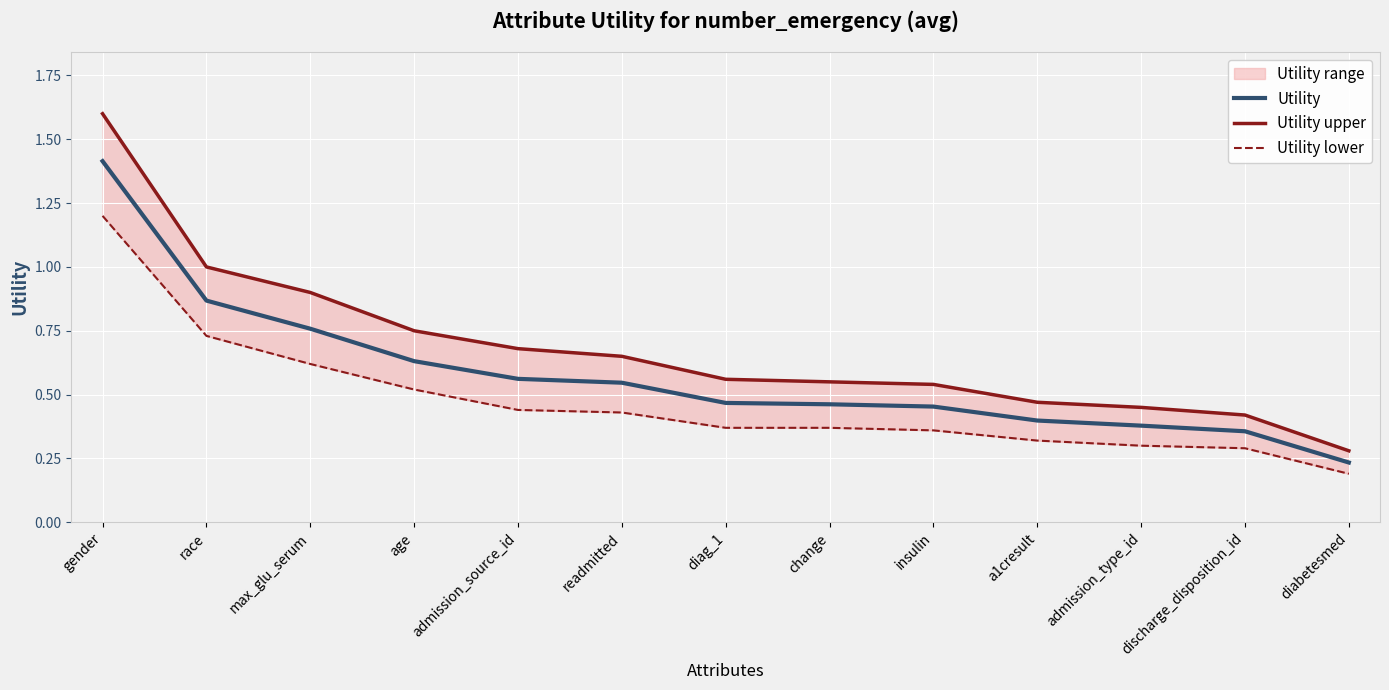

Which category has the lowest value in the Utility upper series?

diabetesmed